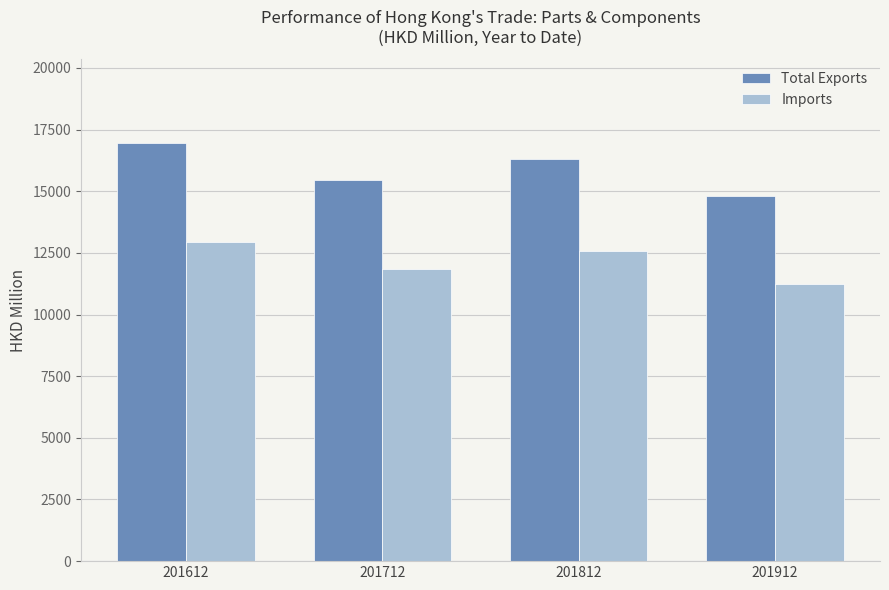

What is the total value across all series at 201812?

28902.6